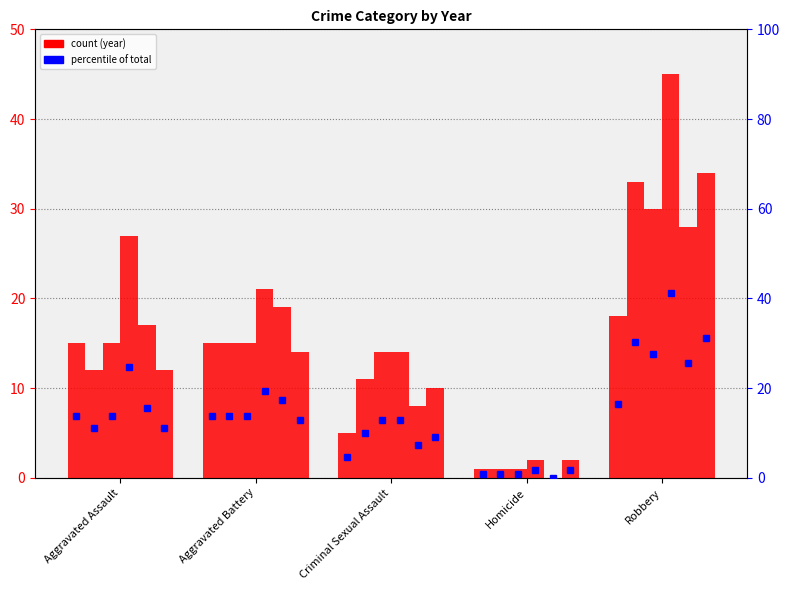

Is it true that 2017 %ile equals 31.2 at Robbery?

True